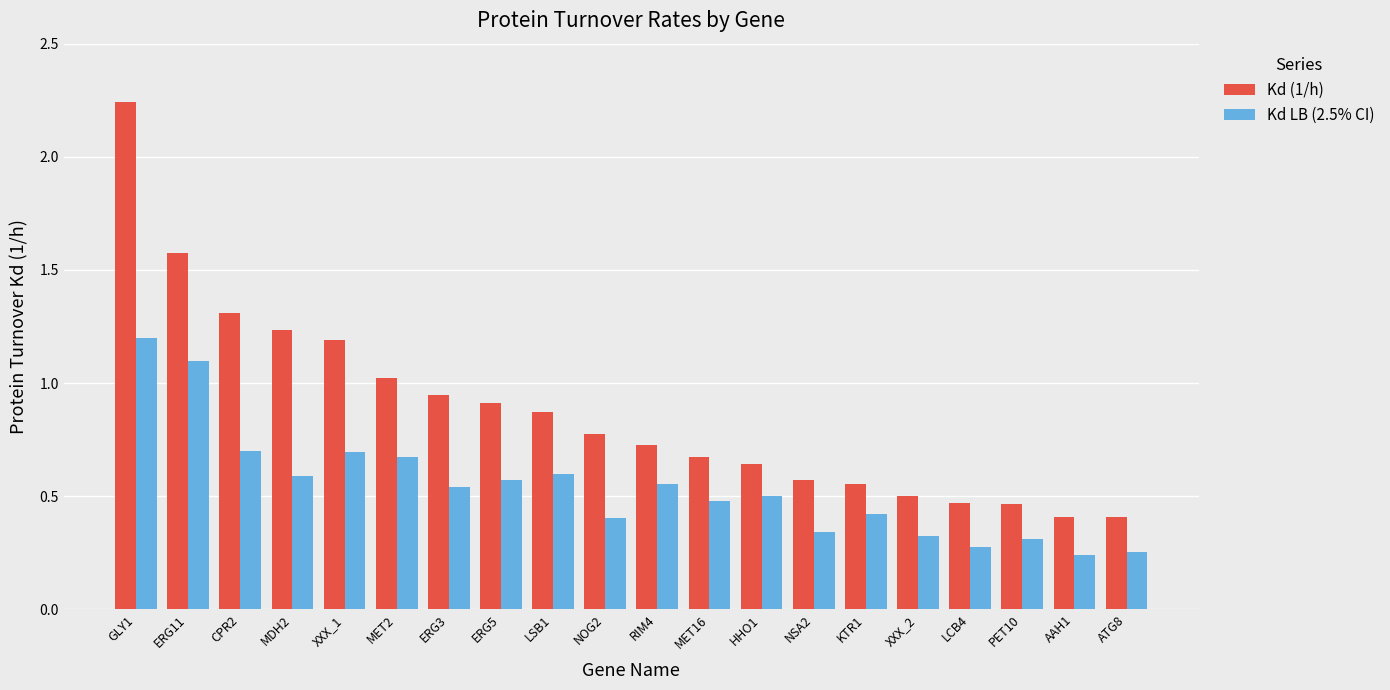

At which label does Kd LB (2.5% CI) reach its peak?

GLY1